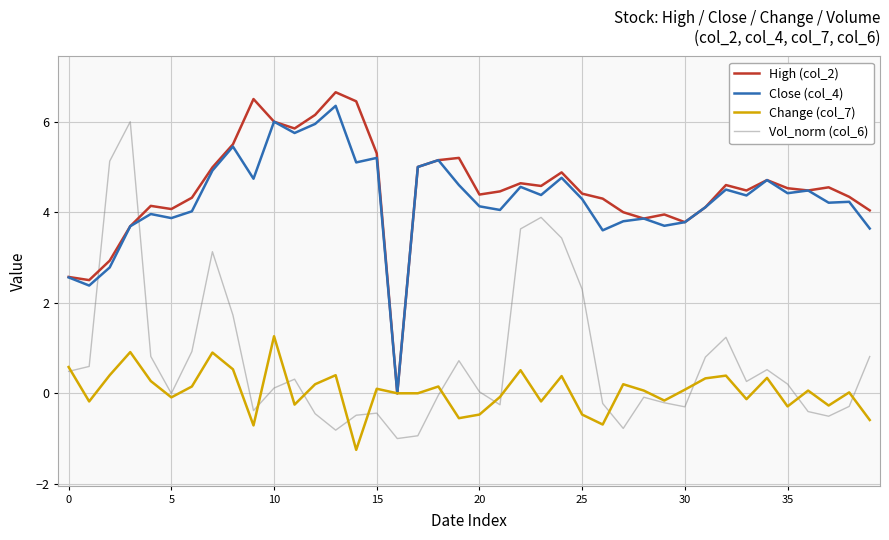

Which series ends up on top after the final intersection of Vol_norm (col_6) and High (col_2)?

High (col_2)